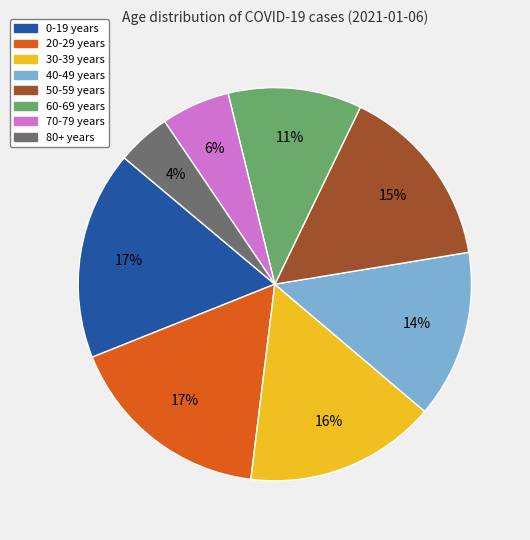

Which slice is the smallest?

80+ years